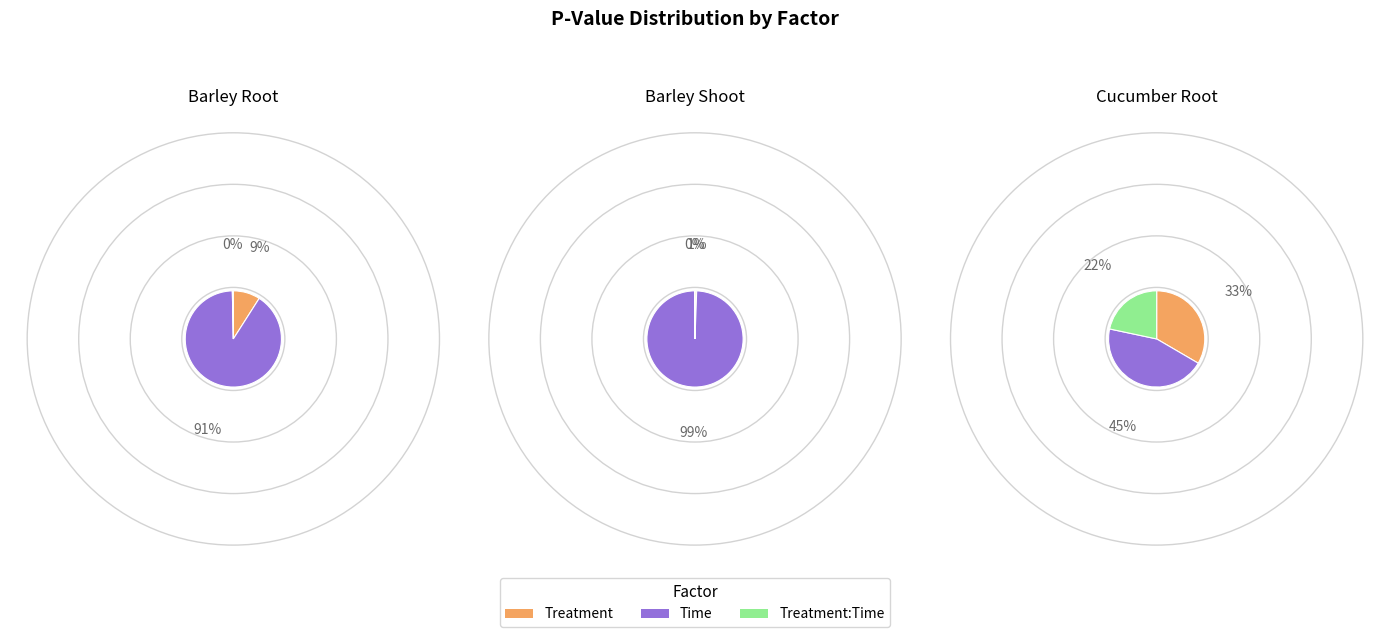

Is the sum of Treatment and Treatment:Time greater than half?

Yes